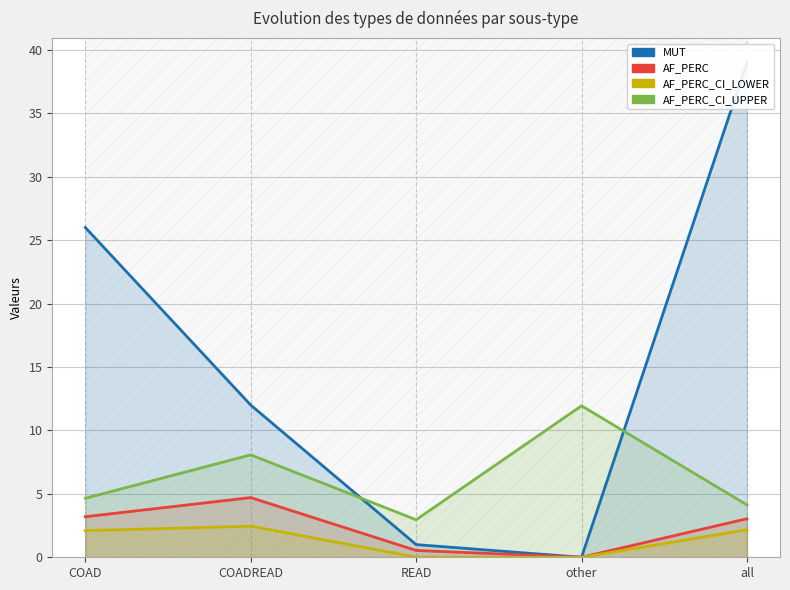

Does the chart display data point markers on the line(s)?

No